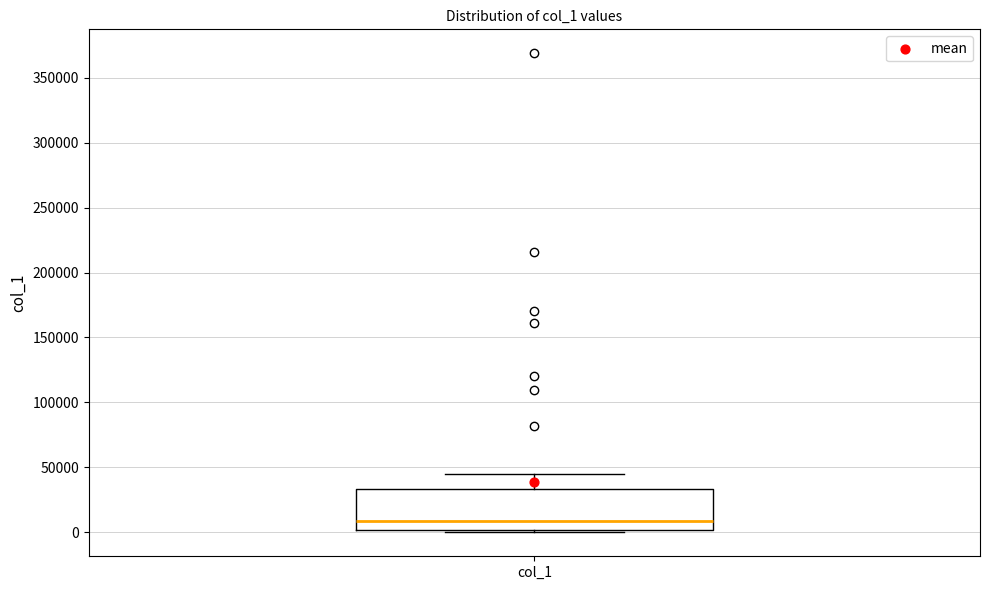

Read this box plot against the y-axis: the position of the median line, the range covered by the box, and the ends of both whiskers. The values are not printed on the chart, so give them approximately, as read against the axis.

median 10000, box 0 to 35000, whiskers 0 (just below the box's lower edge) to 45000